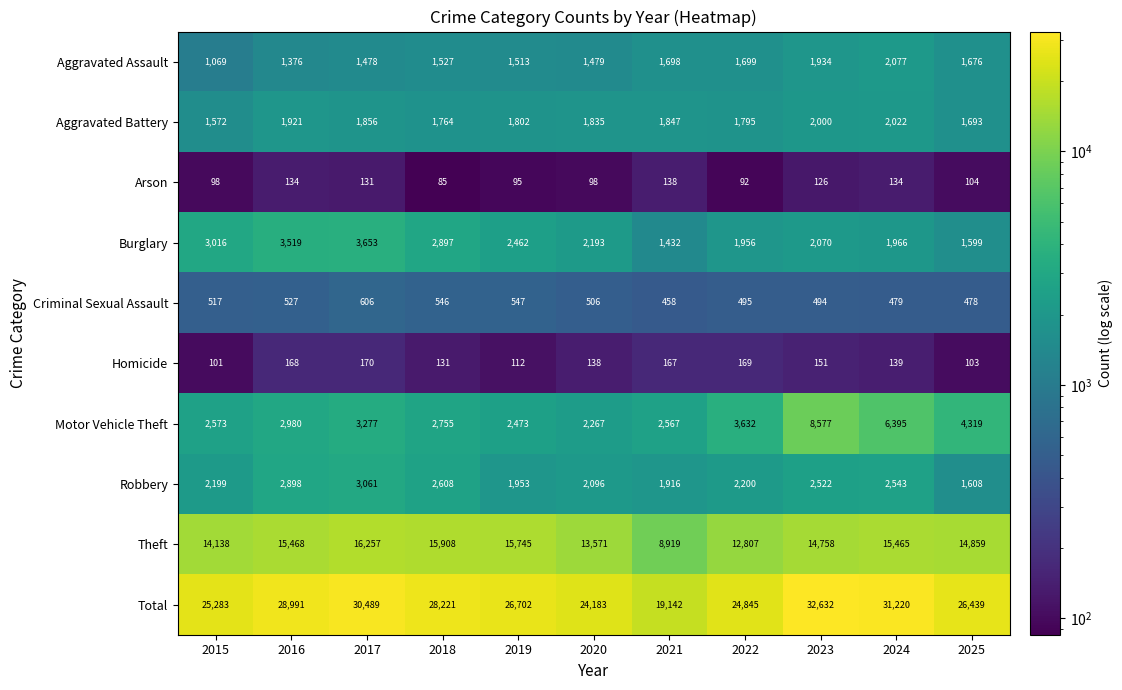

Rank the series at 2018 from highest to lowest value.

Total, Theft, Burglary, Motor Vehicle Theft, Robbery, Aggravated Battery, Aggravated Assault, Criminal Sexual Assault, Homicide, Arson